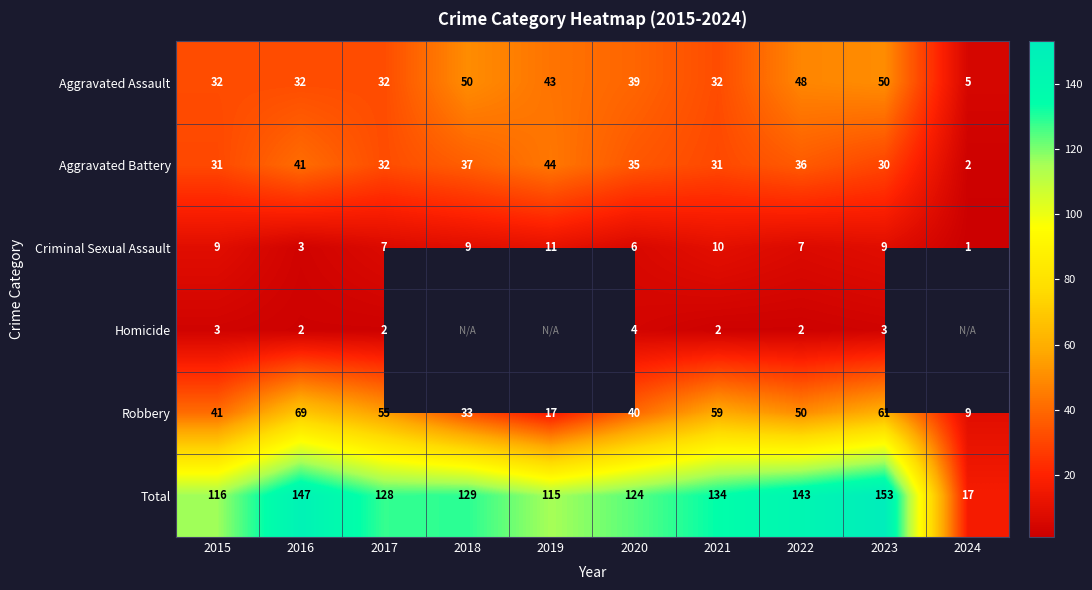

The value of Aggravated Battery at 2018 is 37. True or false?

True